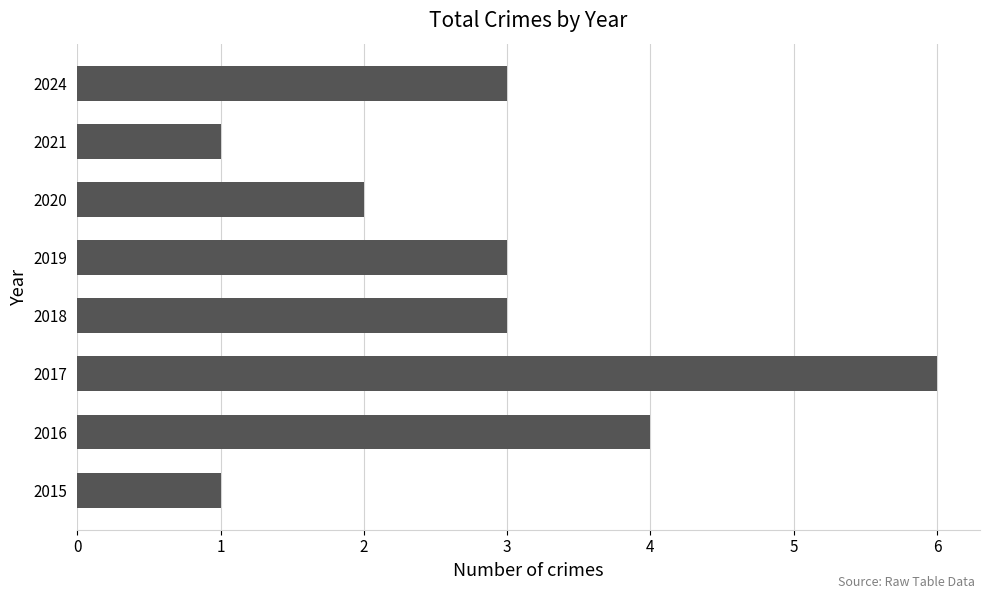

Count the number of categories in the chart.

8